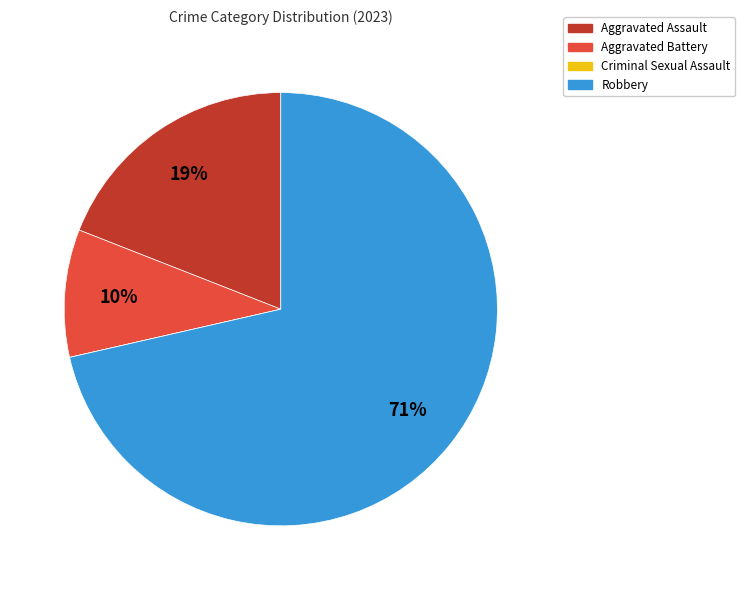

To the nearest percent, what is the average slice percentage?

25%